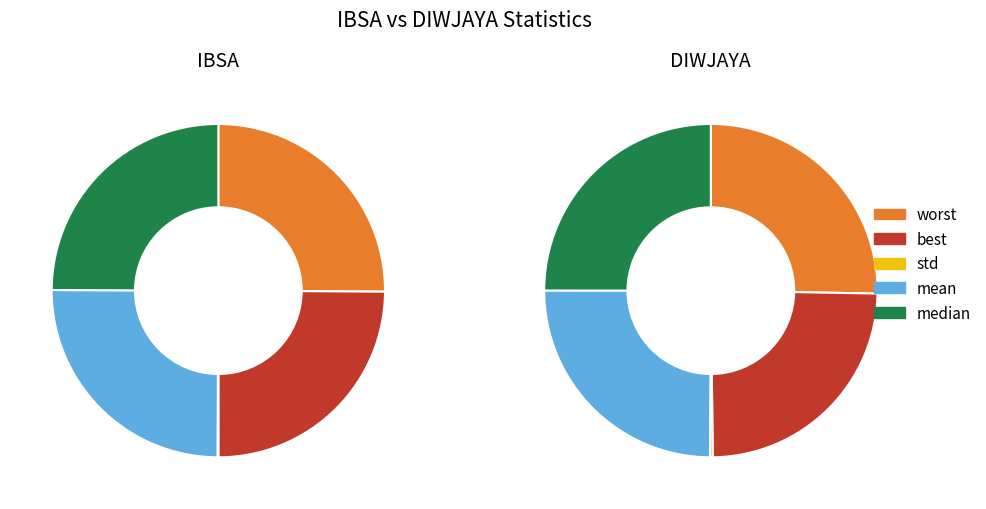

Is the sum of std and worst greater than half?

No